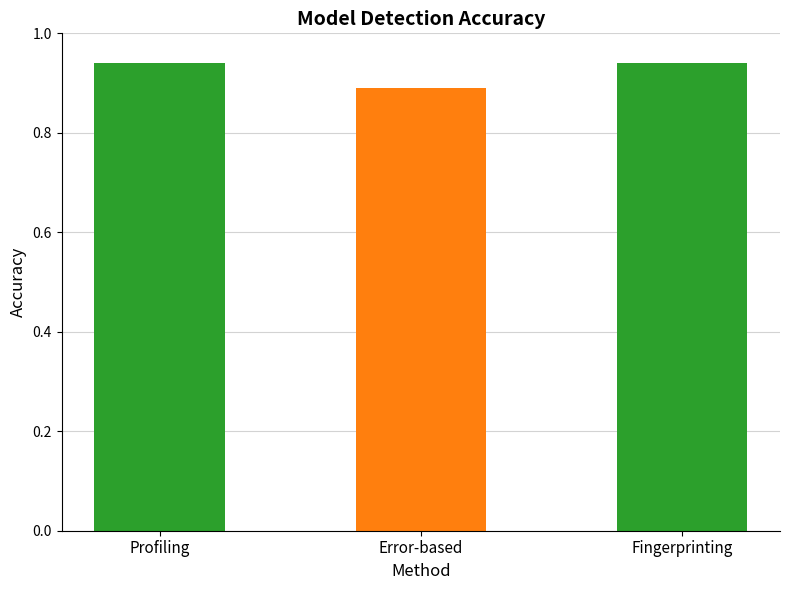

What position from the left is Profiling?

1